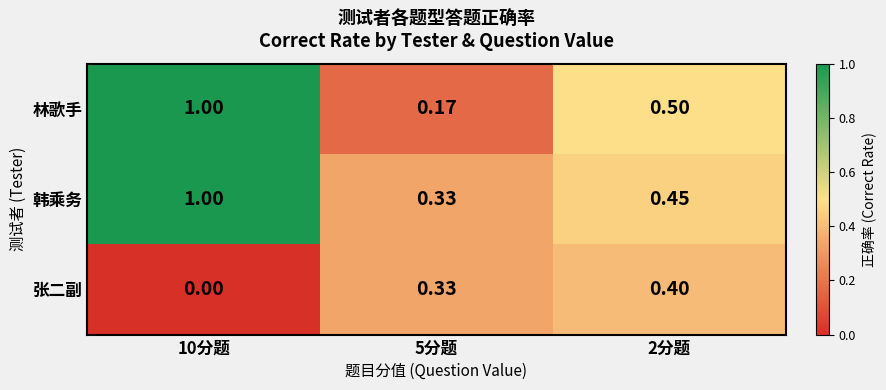

Which series changed the most between 10分题 and 5分题?

林歌手